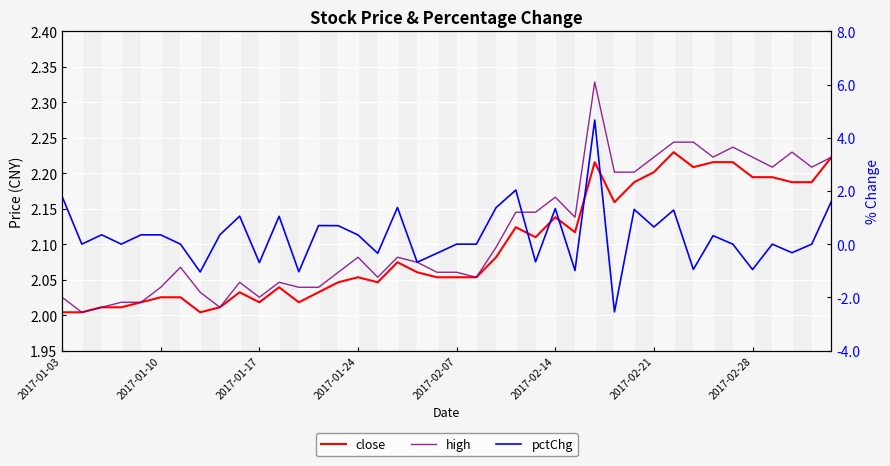

The close series shows 2.1 at 2017-02-14. True or false?

True